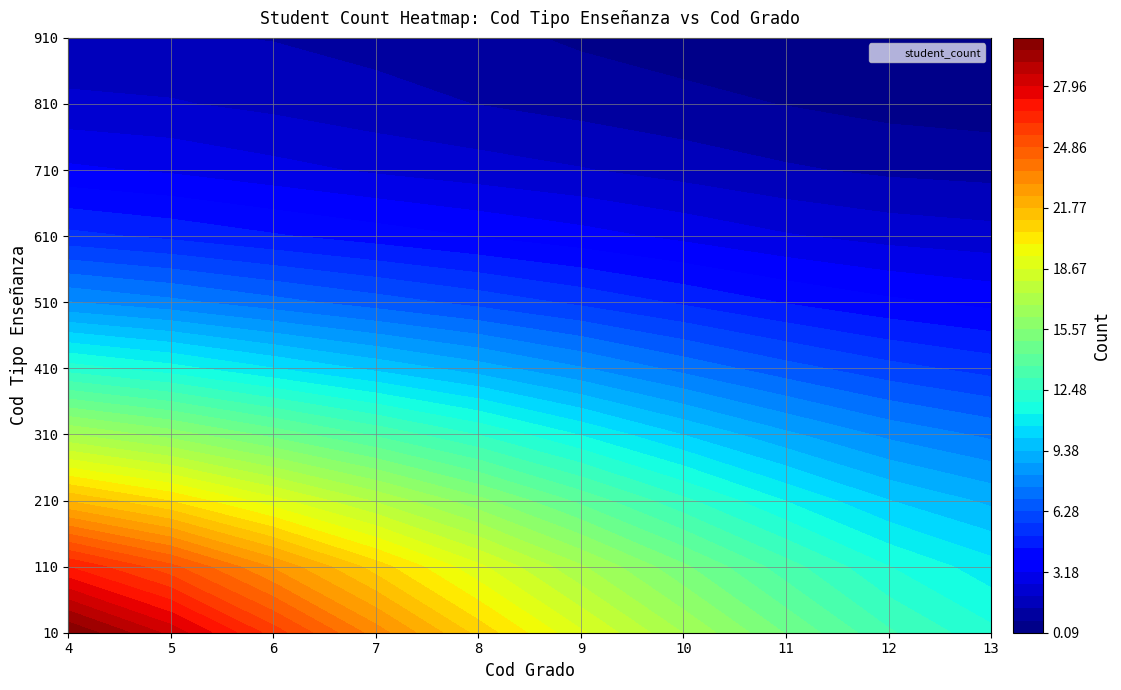

Is the value of 10 at 8 greater than the value of 13 at 3?

No